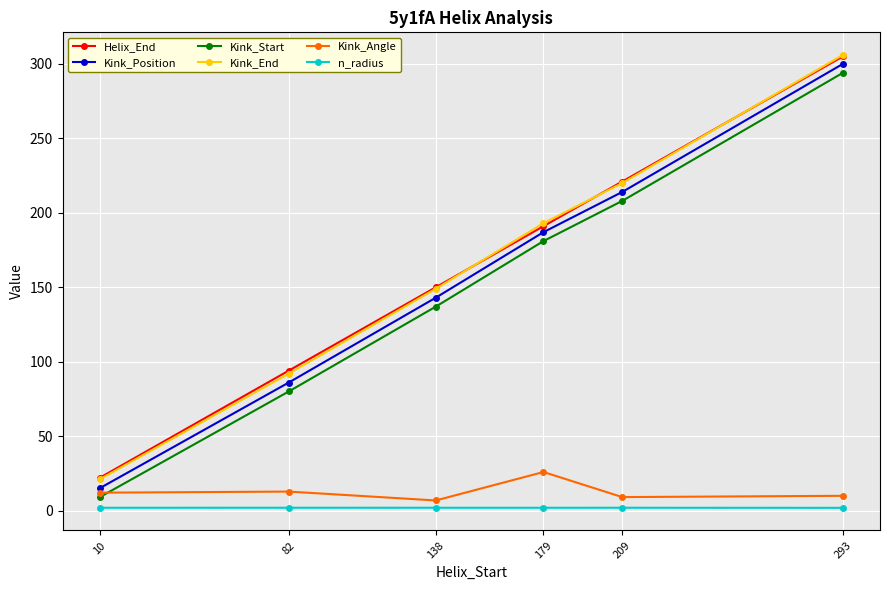

List the labels in order of Kink_Start value, largest first.

293, 209, 179, 138, 82, 10